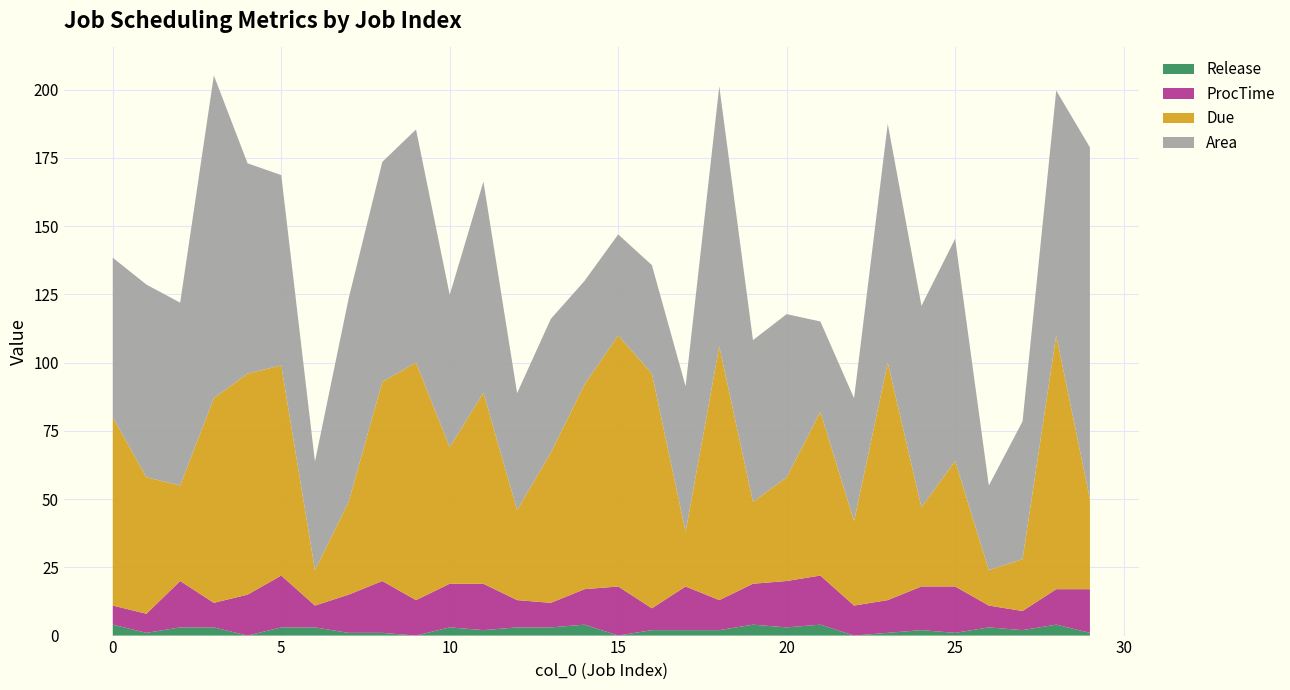

Reading left to right, list all the values displayed in this chart.

Area: 58.5	70.6	67.0	118.2	77.1	69.7	39.7	74.5	80.6	85.5	55.9	77.3	42.8	49.0	38.0	37.0	39.7	53.4	95.3	59.3	59.8	33.1	45.0	87.5	73.8	81.4	31.0	50.5	89.7	128.9
Due: 69.0	50.0	35.0	75.0	81.0	77.0	13.0	34.0	73.0	87.0	50.0	70.0	33.0	55.0	75.0	92.0	86.0	20.0	93.0	30.0	38.0	60.0	31.0	87.0	29.0	46.0	13.0	19.0	93.0	33.0
ProcTime: 7.0	7.0	17.0	9.0	15.0	19.0	8.0	14.0	19.0	13.0	16.0	17.0	10.0	9.0	13.0	18.0	8.0	16.0	11.0	15.0	17.0	18.0	11.0	12.0	16.0	17.0	8.0	7.0	13.0	16.0
Release: 4.0	1.0	3.0	3.0	0.0	3.0	3.0	1.0	1.0	0.0	3.0	2.0	3.0	3.0	4.0	0.0	2.0	2.0	2.0	4.0	3.0	4.0	0.0	1.0	2.0	1.0	3.0	2.0	4.0	1.0